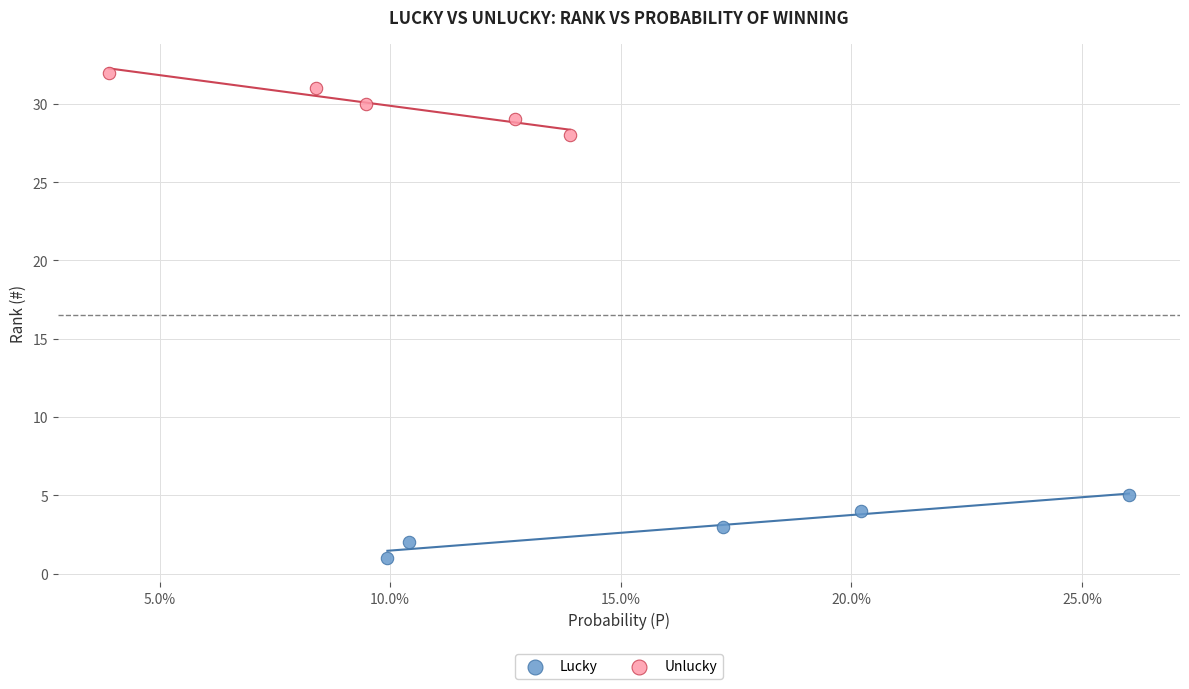

Which series reaches the maximum Y coordinate?

Unlucky